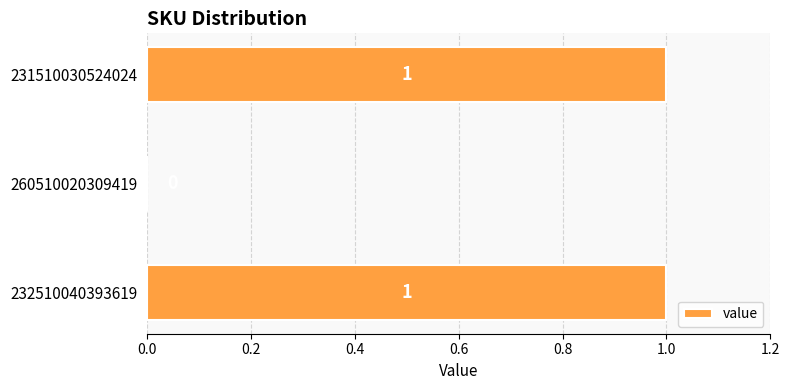

How many values are above zero?

2